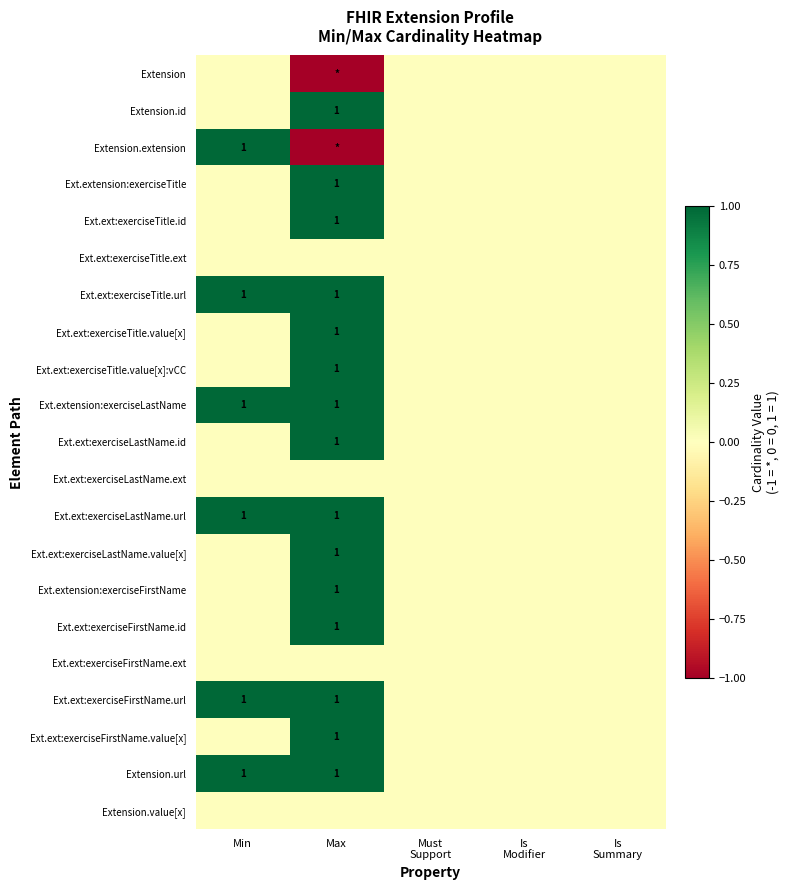

List the labels in order of Ext.ext:exerciseTitle.value[x]:vCC value, largest first.

Max, Min, Must Support, Is Modifier, Is Summary